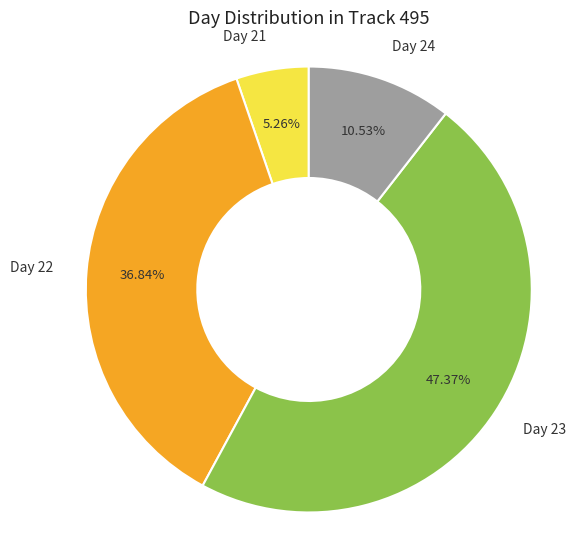

Rank the categories by value from lowest to highest.

Day 21, Day 24, Day 22, Day 23